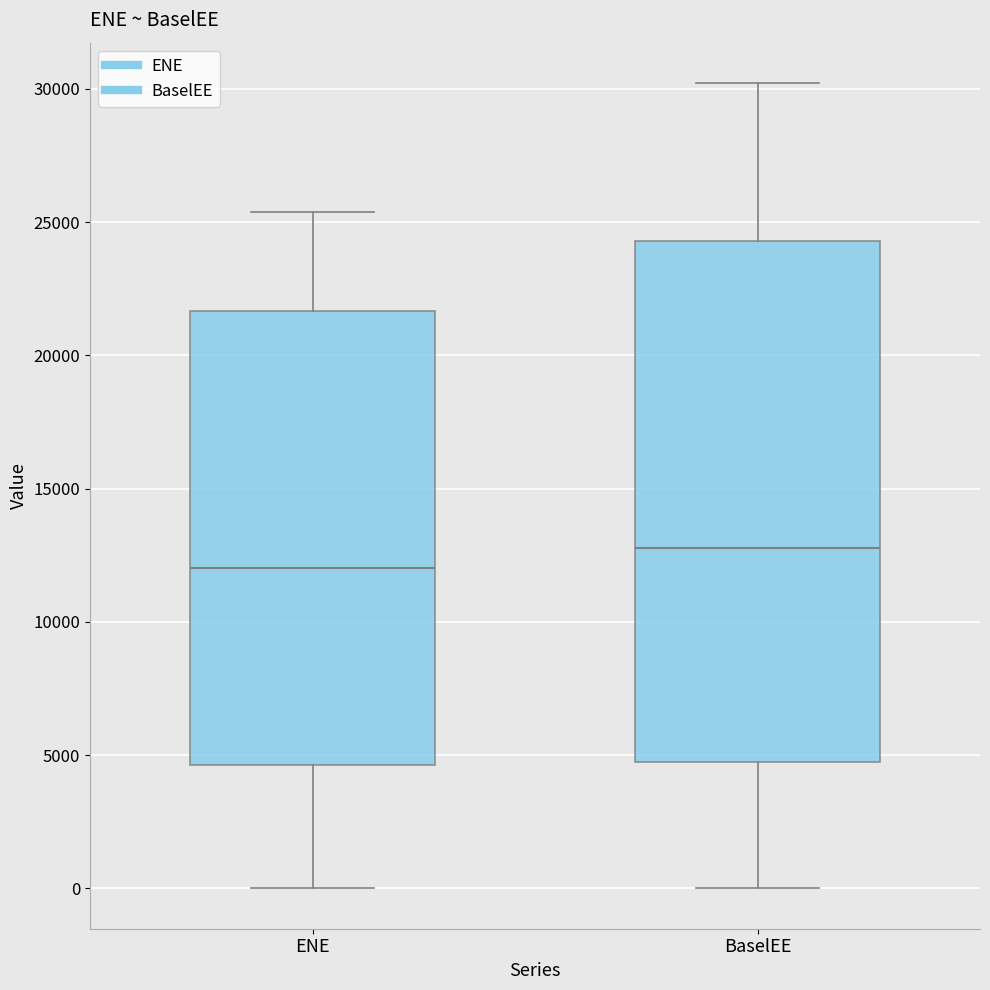

Which box is the tallest, from its lower edge to its upper edge?

BaselEE